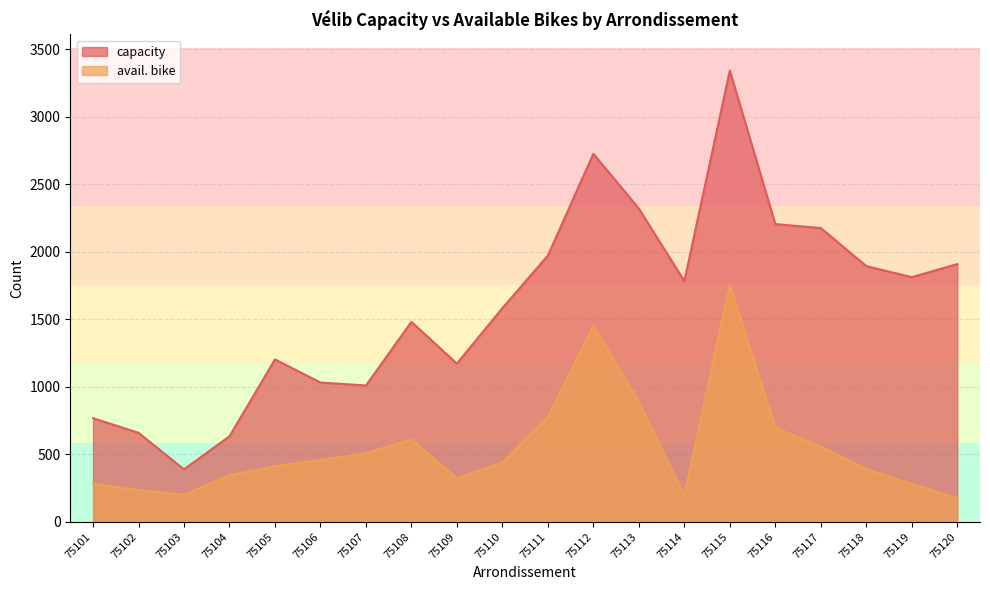

How many interior local valleys does the avail. bike series have?

3